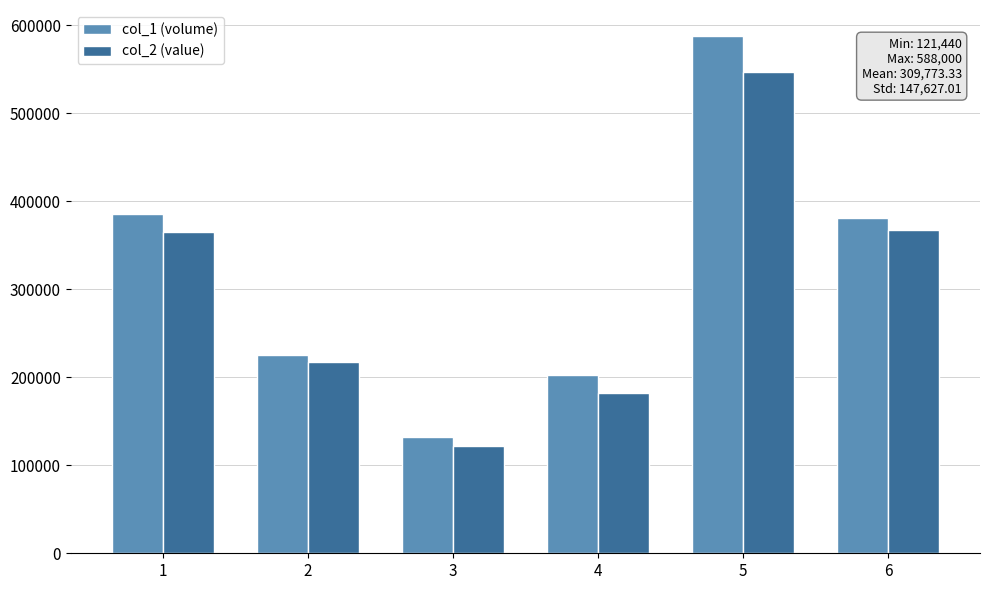

What is the value of the col_1 (volume) bar at the 3rd from the left?

132000